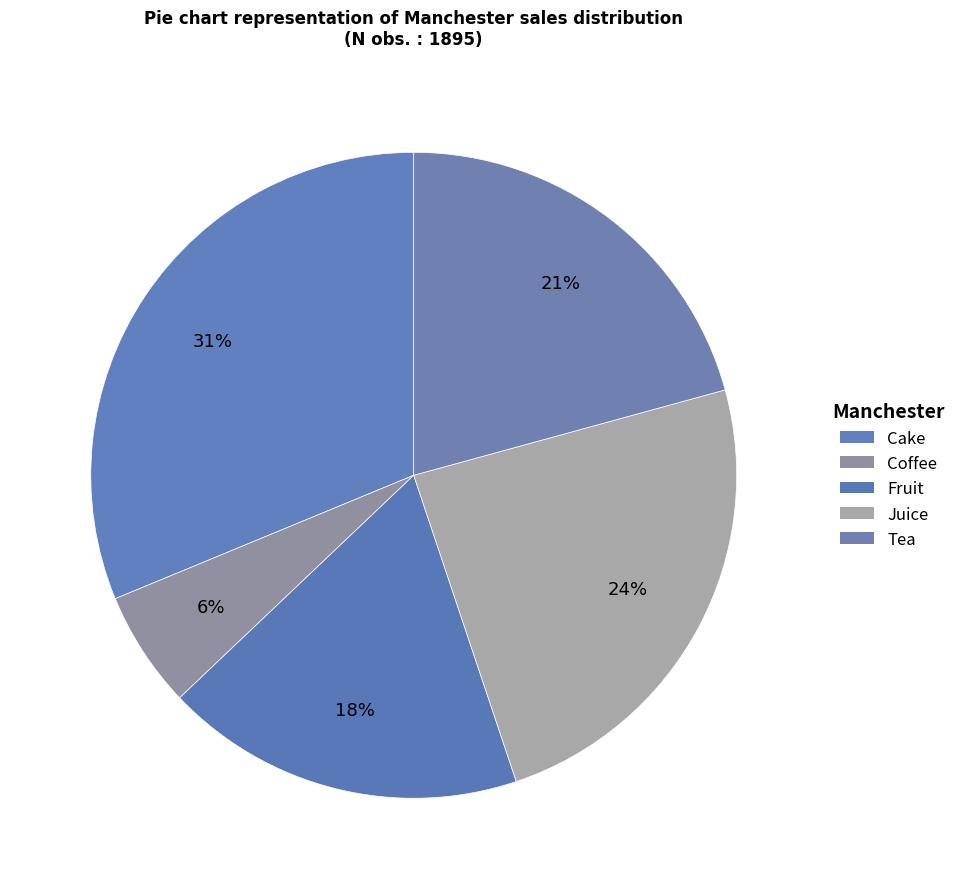

True or false: Juice accounts for 31% of the total.

False